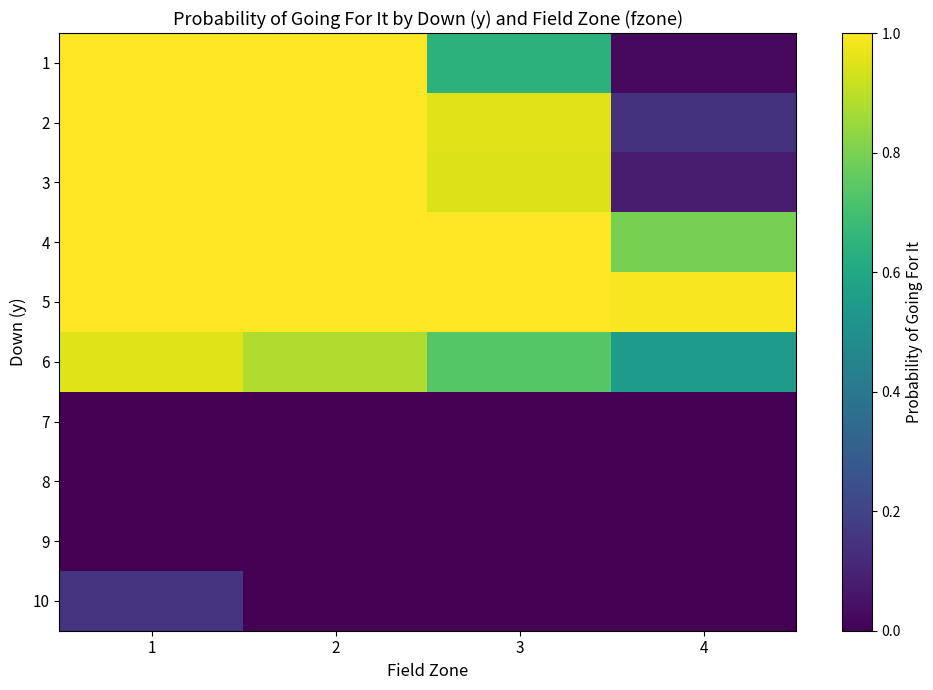

Count the number of categories in the chart.

4